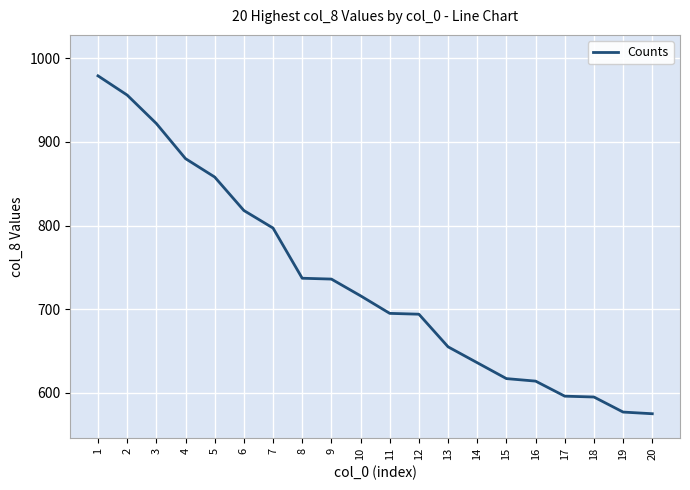

Between 12 and 19, which is larger?

12